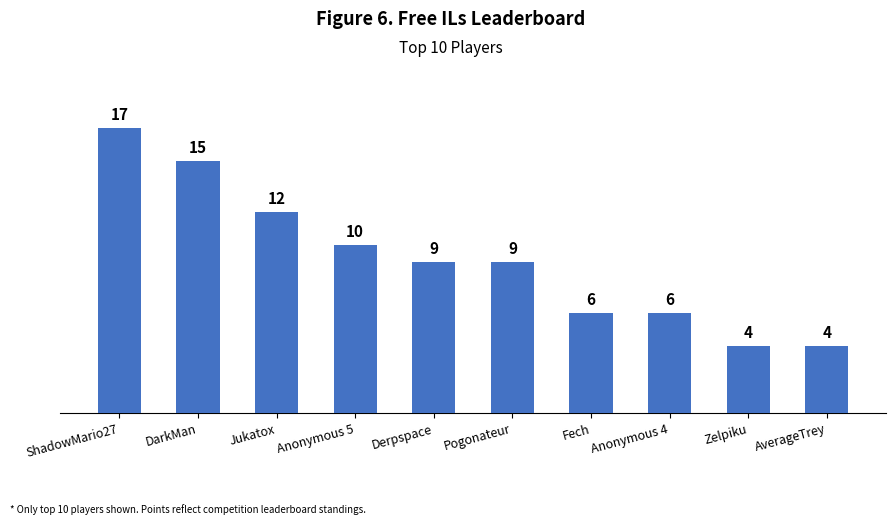

What is the average value?

9